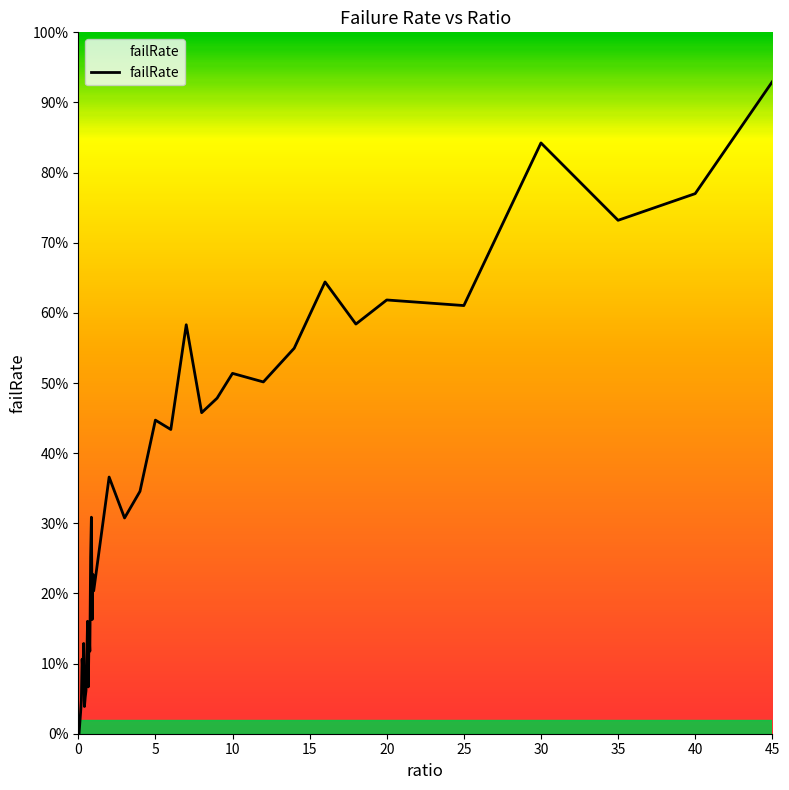

How many points are higher than both their immediate neighbors (excluding endpoints)?

13